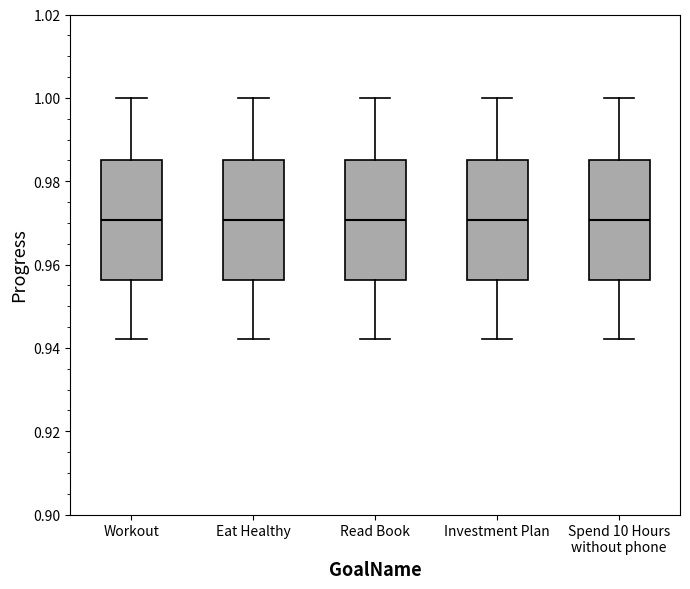

Reading left to right, read every box against the y-axis: the position of its median line, the range the box covers, and the ends of its whiskers. The values are not printed on the chart, so give them approximately, as read against the axis.

Workout: median 0.970, box 0.956 to 0.986, whiskers 0.942 to 1.000
Eat Healthy: median 0.970, box 0.956 to 0.986, whiskers 0.942 to 1.000
Read Book: median 0.970, box 0.956 to 0.986, whiskers 0.942 to 1.000
Investment Plan: median 0.970, box 0.956 to 0.986, whiskers 0.942 to 1.000
Spend 10 Hours without phone: median 0.970, box 0.956 to 0.986, whiskers 0.942 to 1.000